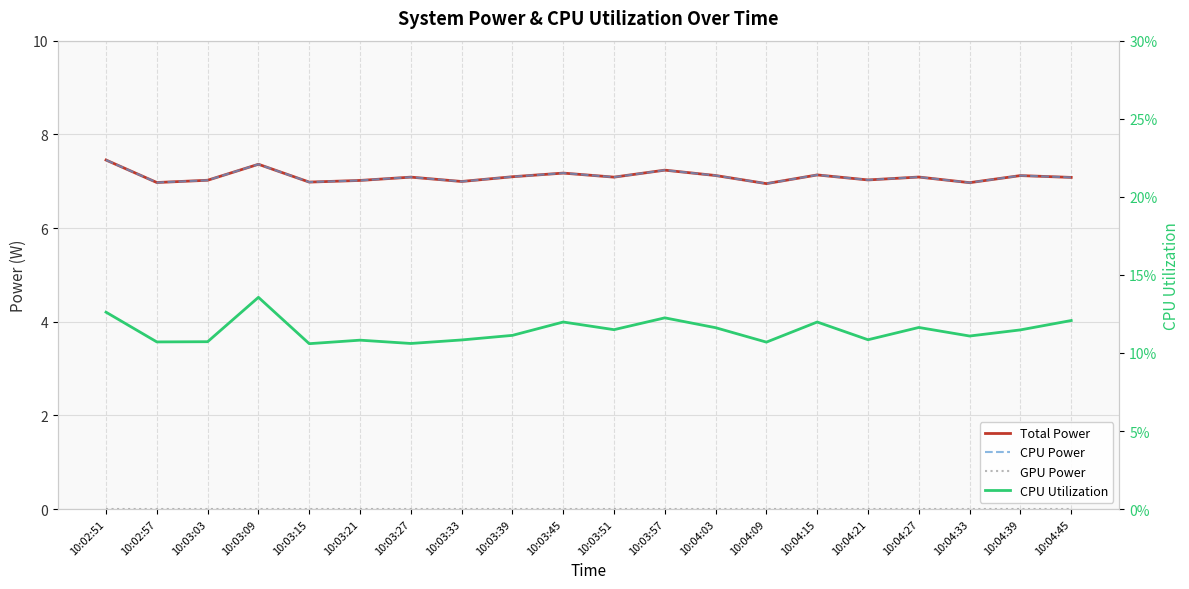

Is the value of CPU Power at 10:03:09 greater than the value of CPU Utilization at 10:04:21?

Yes